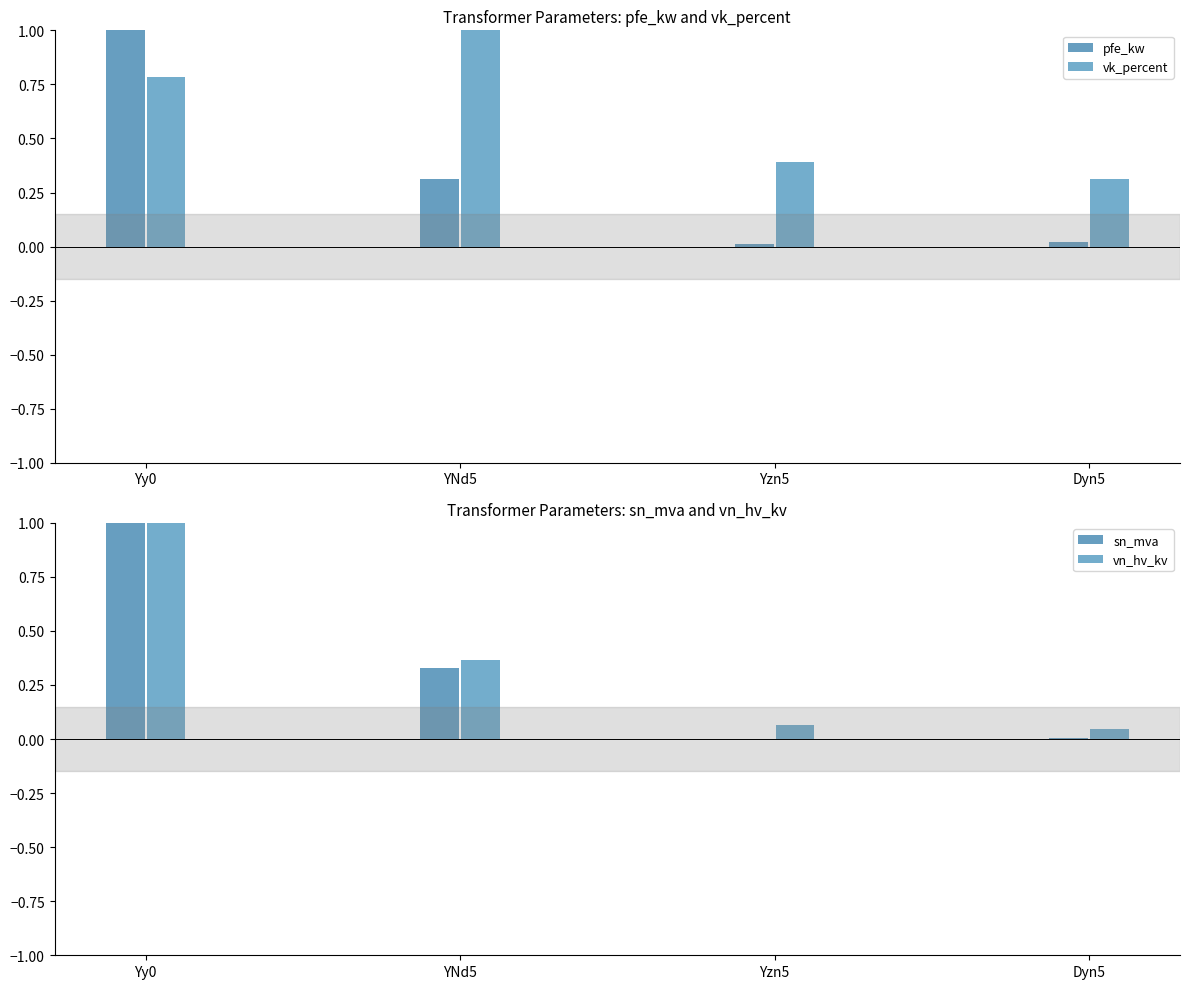

Reading right to left, what are all the values shown in this chart?

pfe_kw: Dyn5=0.0	Yzn5=0.0	YNd5=0.3	Yy0=1.0
vk_percent: Dyn5=0.3	Yzn5=0.4	YNd5=1.0	Yy0=0.8
sn_mva: Dyn5=0.0	Yzn5=0.0	YNd5=0.3	Yy0=1.0
vn_hv_kv: Dyn5=0.0	Yzn5=0.1	YNd5=0.4	Yy0=1.0